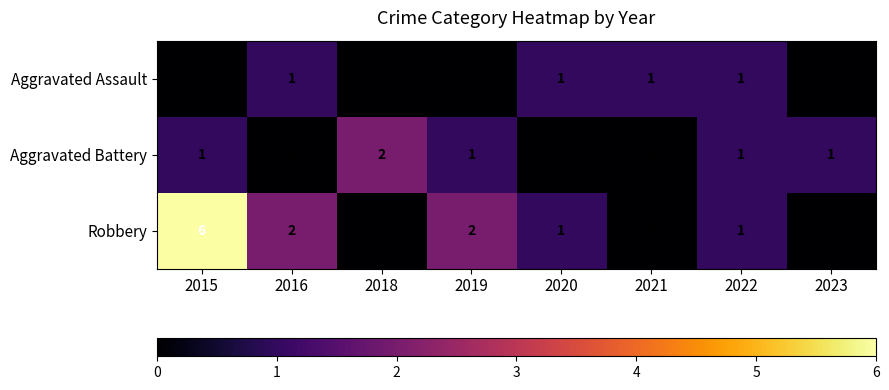

Which series changed the most between 2018 and 2019?

Robbery